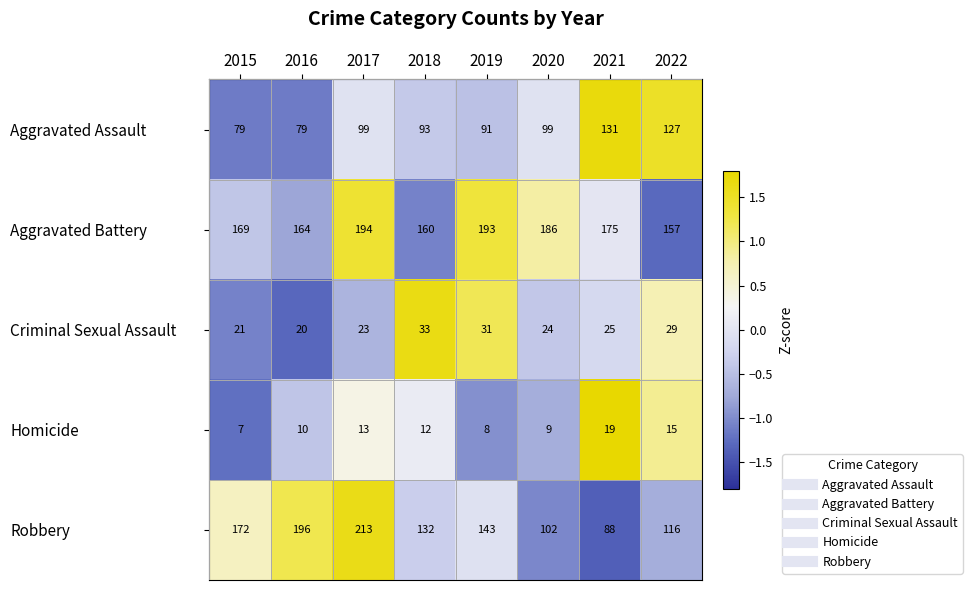

Count the number of categories in the chart.

8